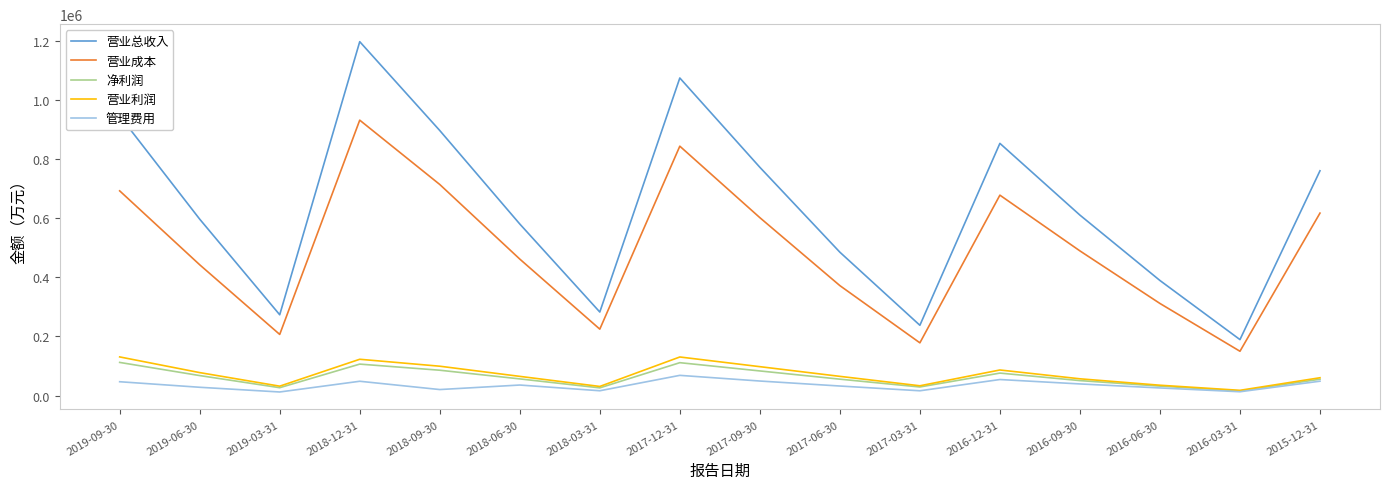

True or false: 管理费用 has a value of 12106 at 2019-03-31.

True